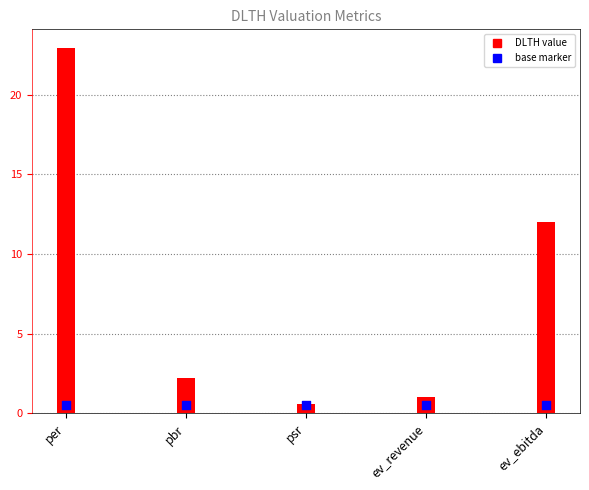

Approximately how many times larger is the value at ev_revenue compared to ev_ebitda?

0.1